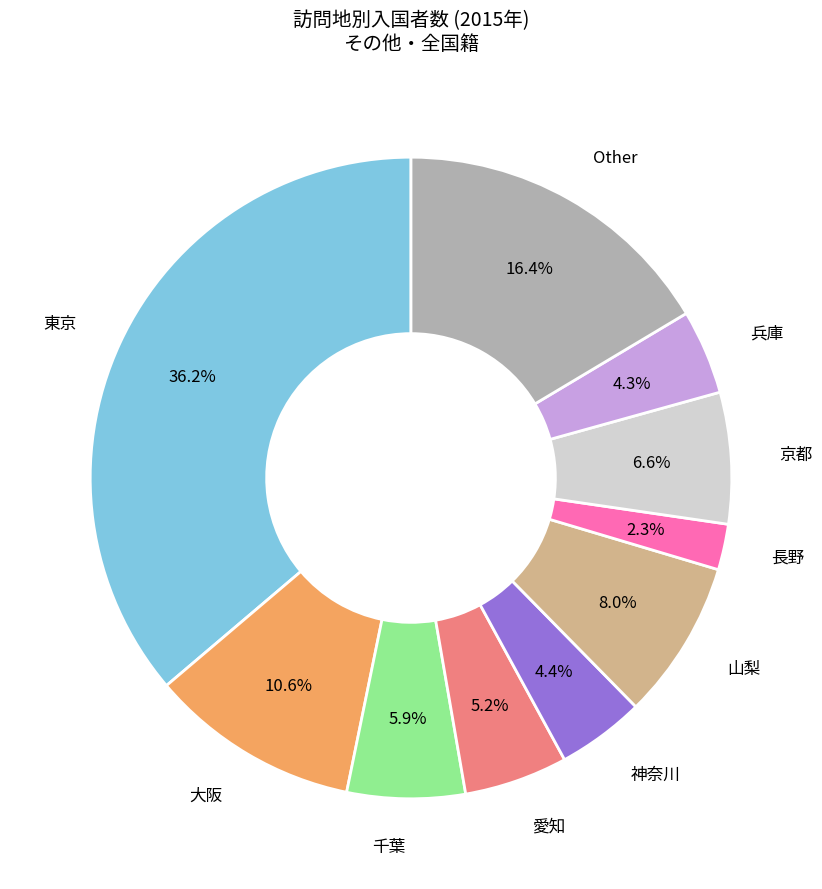

Is there a majority slice in this chart?

No